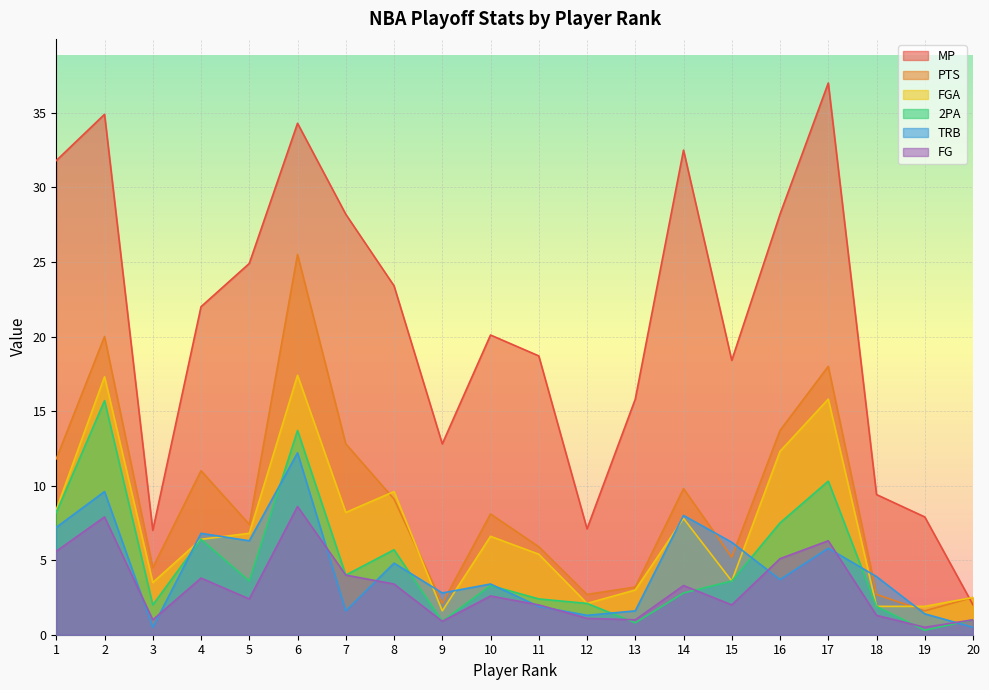

How many values in the PTS series exceed 8?

10